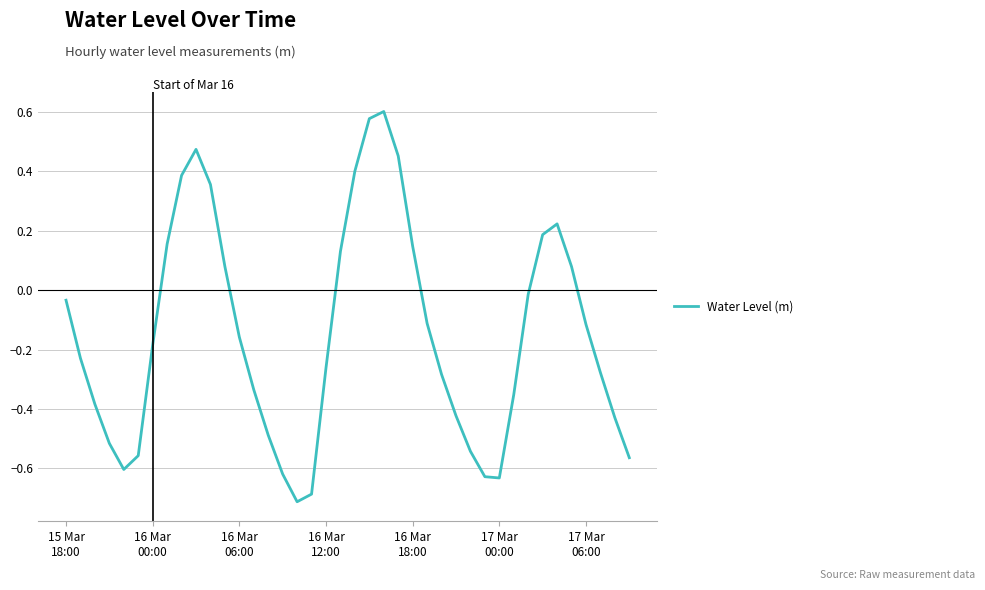

What is the minimum value shown in the chart?

-0.7